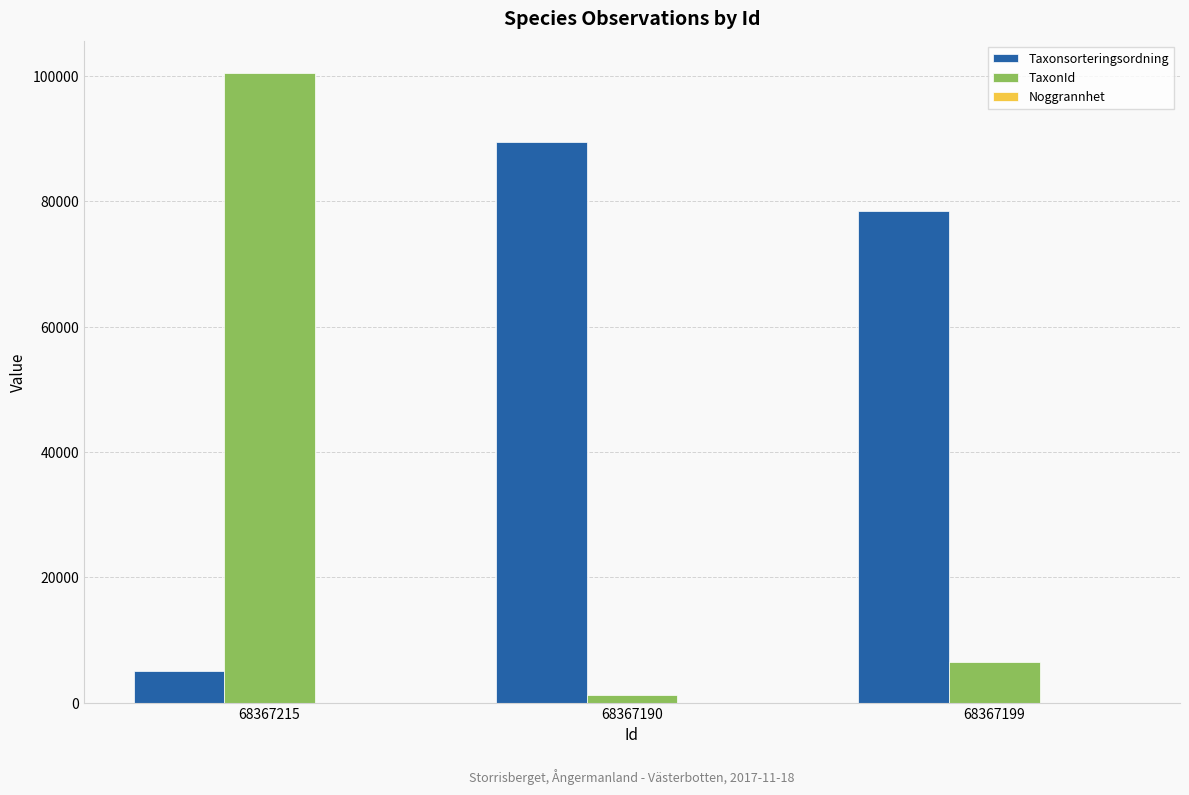

Which series changed the most between 68367215 and 68367199?

TaxonId